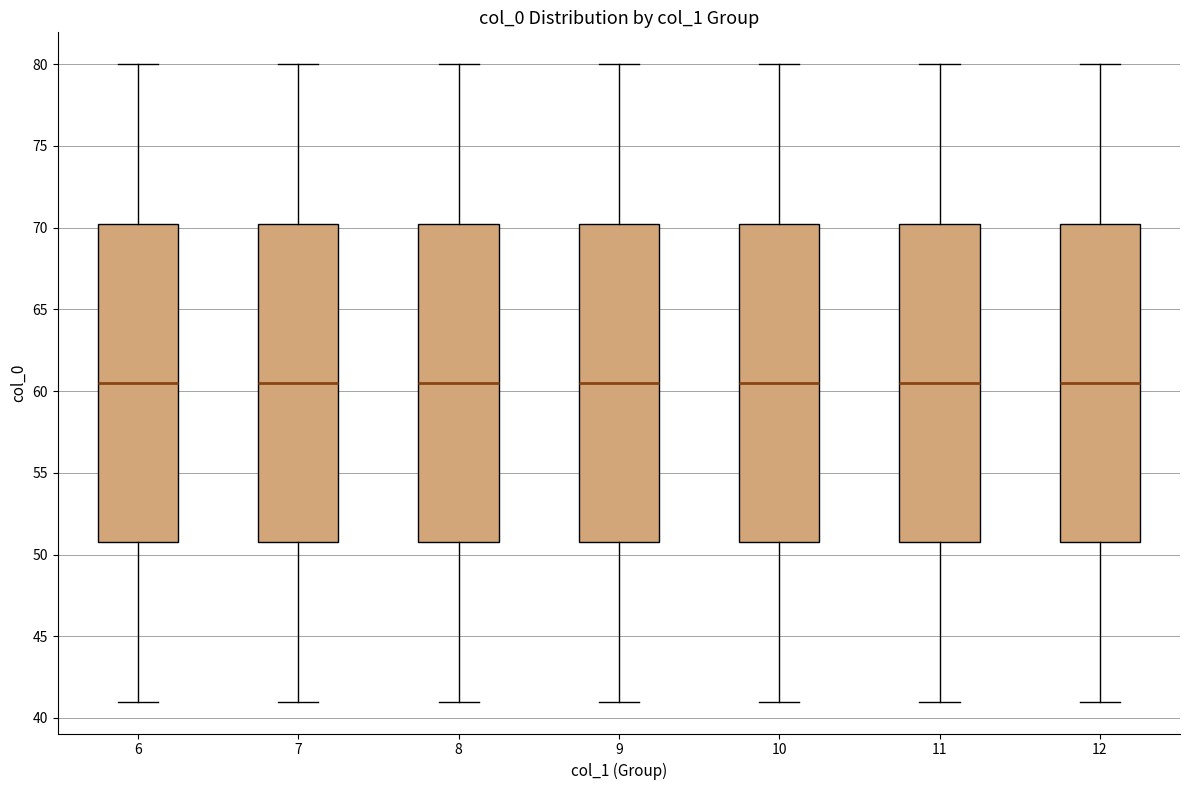

Reading left to right, read every box against the y-axis: the position of its median line, the range the box covers, and the ends of its whiskers. The values are not printed on the chart, so give them approximately, as read against the axis.

6: median 60.5, box 51.0 to 70.5, whiskers 41.0 to 80.0
7: median 60.5, box 51.0 to 70.5, whiskers 41.0 to 80.0
8: median 60.5, box 51.0 to 70.5, whiskers 41.0 to 80.0
9: median 60.5, box 51.0 to 70.5, whiskers 41.0 to 80.0
10: median 60.5, box 51.0 to 70.5, whiskers 41.0 to 80.0
11: median 60.5, box 51.0 to 70.5, whiskers 41.0 to 80.0
12: median 60.5, box 51.0 to 70.5, whiskers 41.0 to 80.0